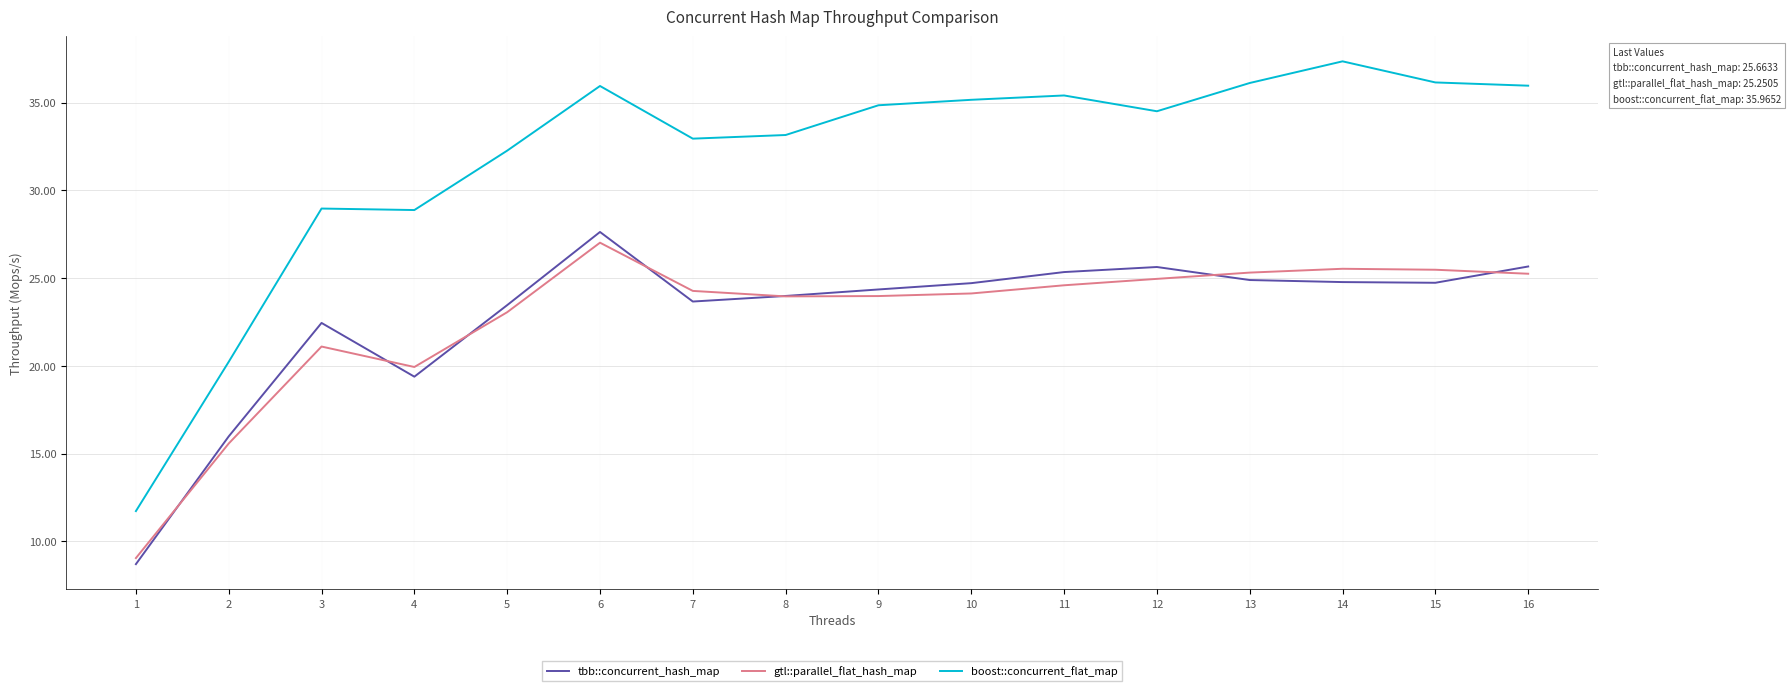

True or false: tbb::concurrent_hash_map has more than 1 interior local peaks.

True